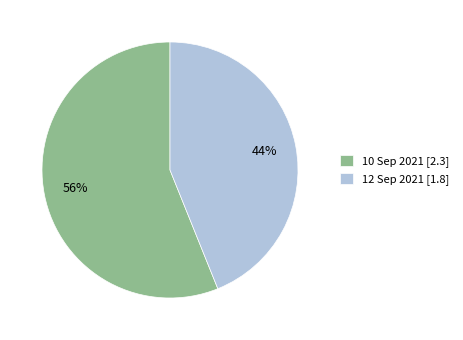

How many slices are in this pie chart?

2